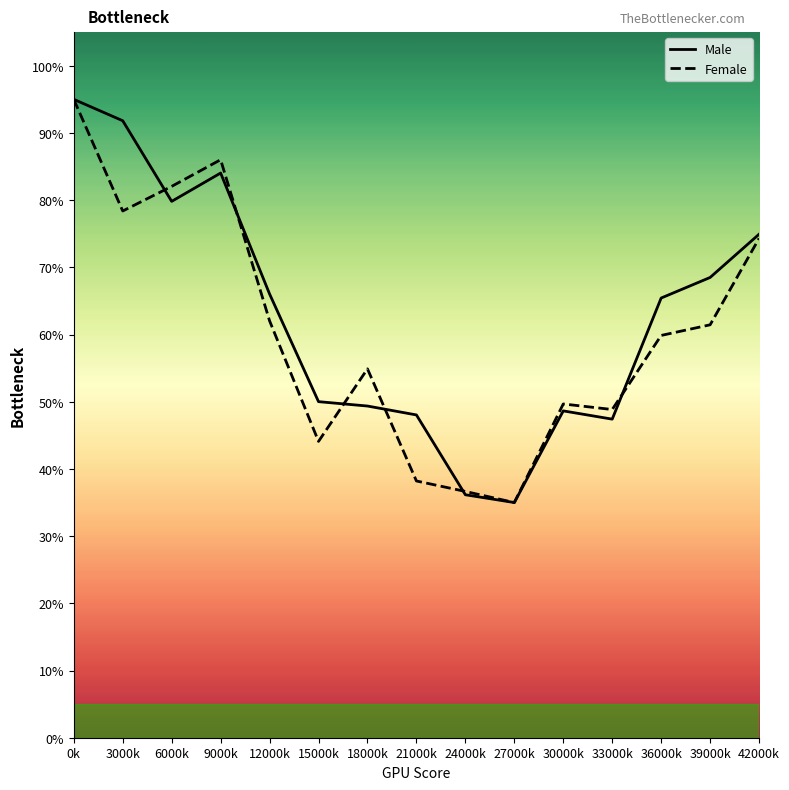

What are all the series names shown in the legend?

Male, Female